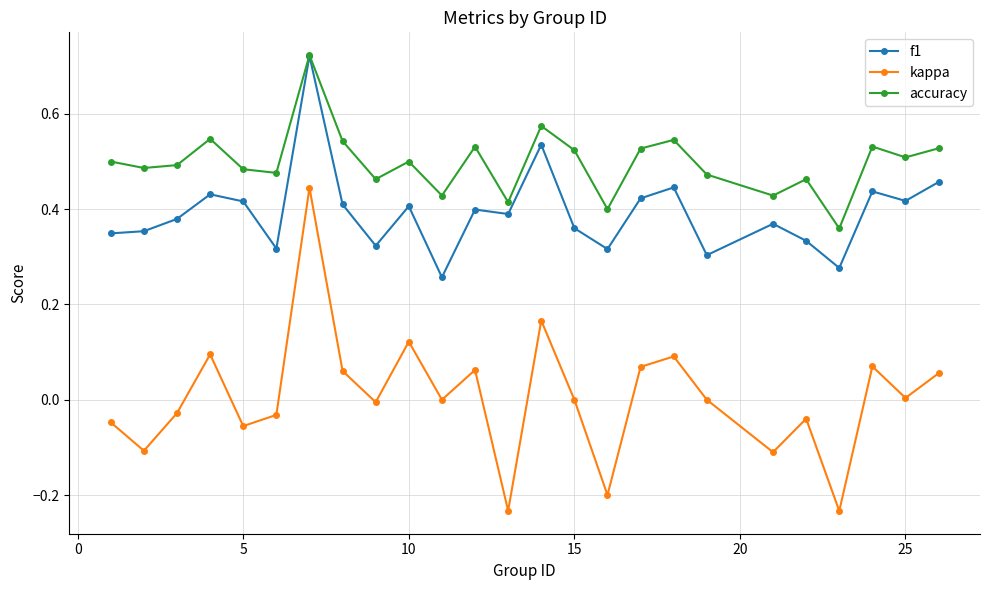

Which series has the widest spread of values?

kappa